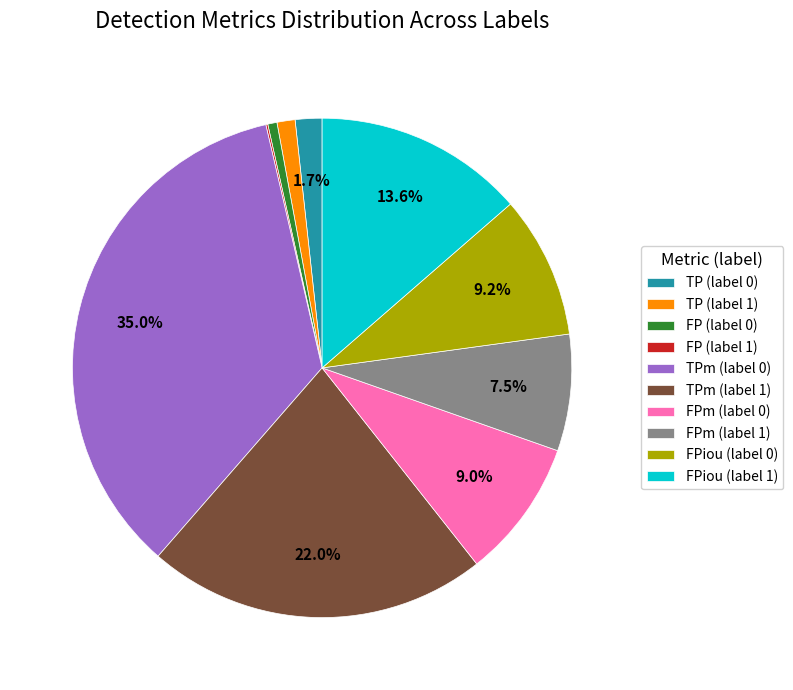

Does TP (label 0) represent more than half of the total?

No